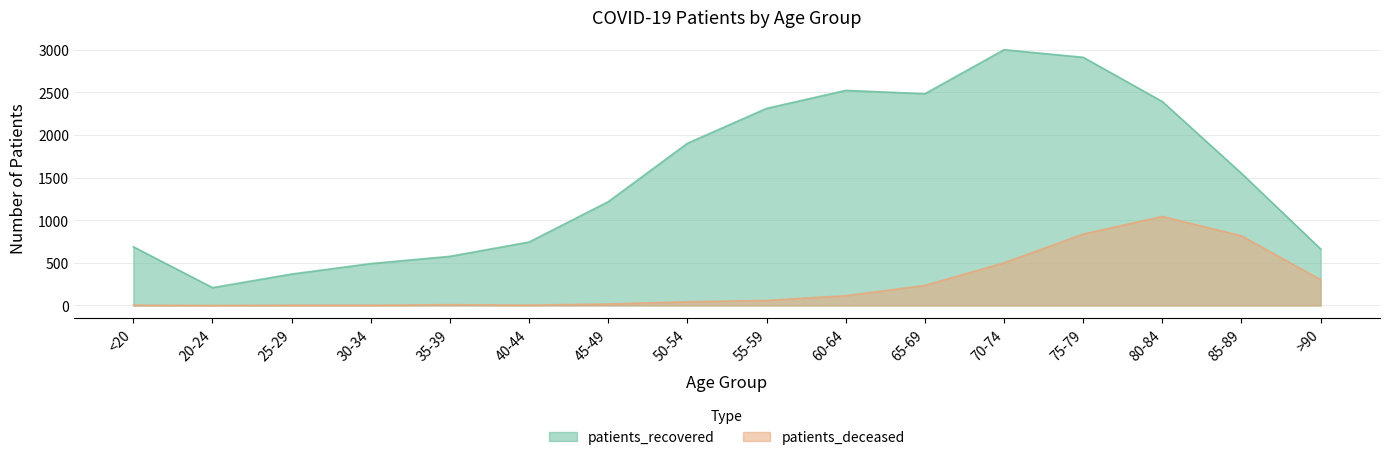

The value of patients_deceased at 25-29 is 1. True or false?

False